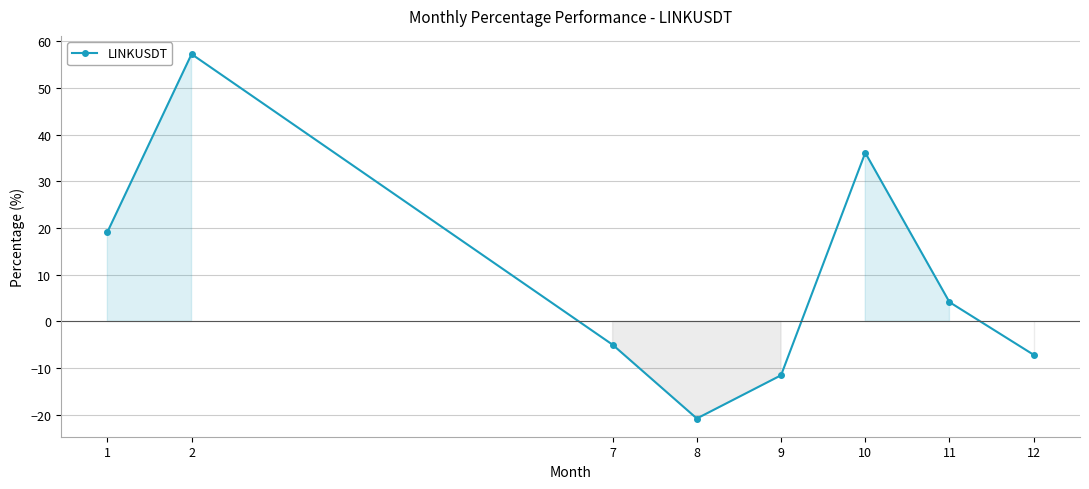

What is the average value?

9.0